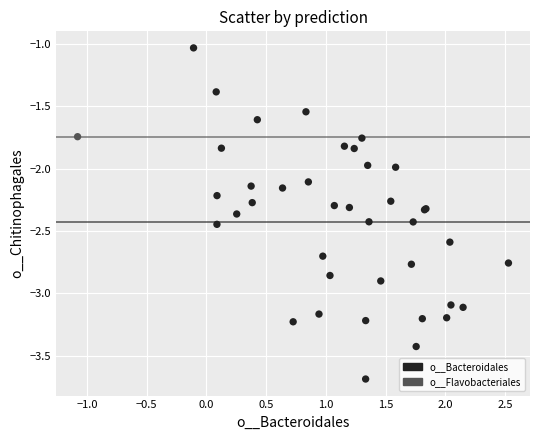

What are all the series names shown in the legend?

o__Bacteroidales, o__Flavobacteriales